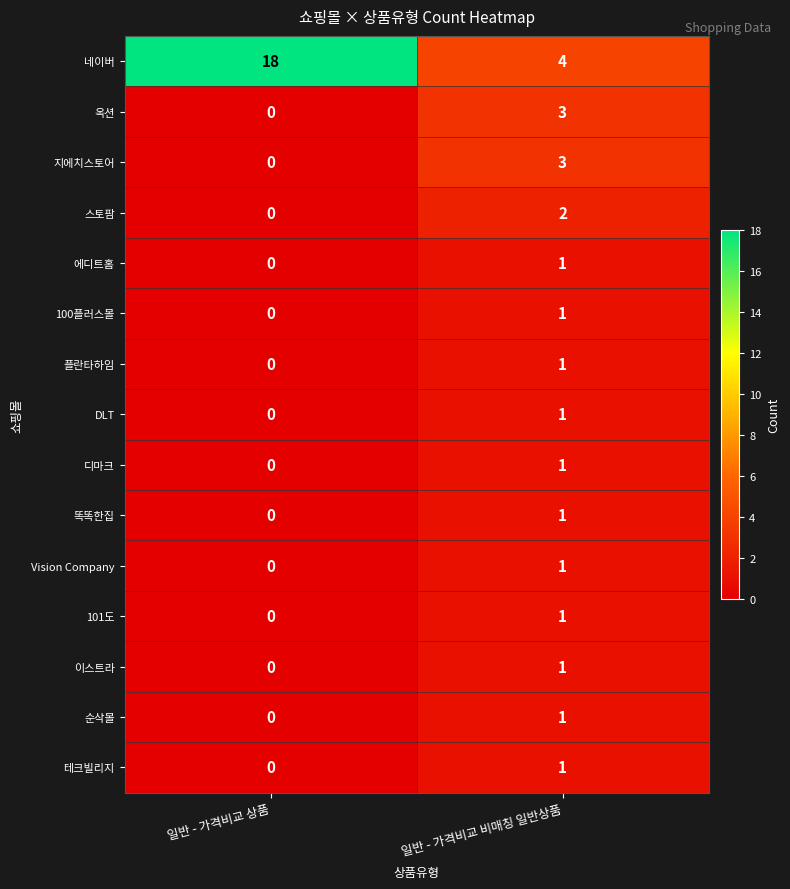

What is the difference between the 네이버 values at 일반 - 가격비교 비매칭 일반상품 and 일반 - 가격비교 상품?

14